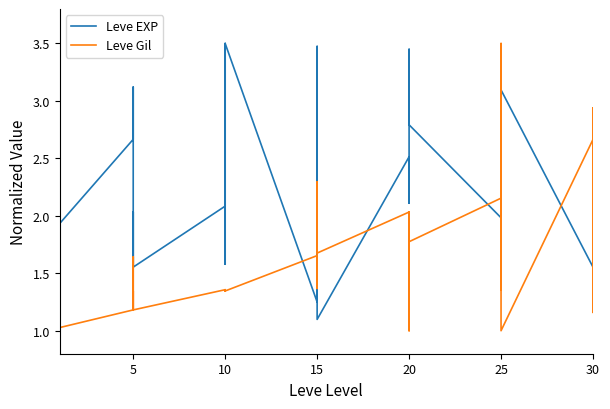

What is the difference between the maximum and minimum values in the Leve Gil series?

2.5